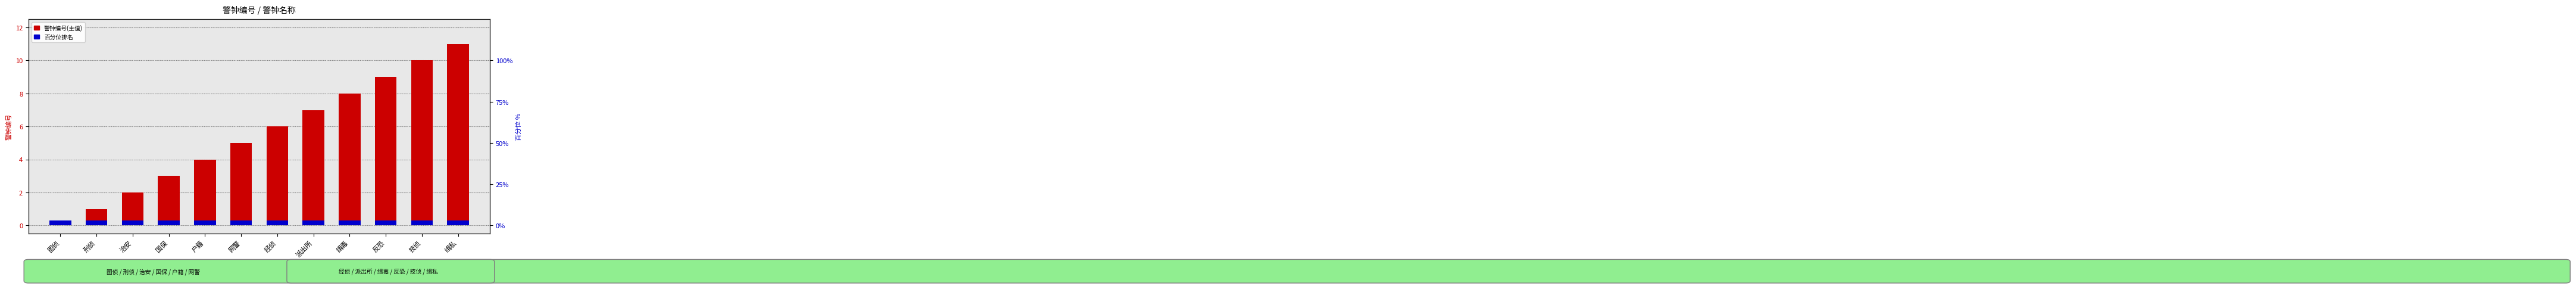

Which has a higher value, 缉毒 or 反恐?

反恐